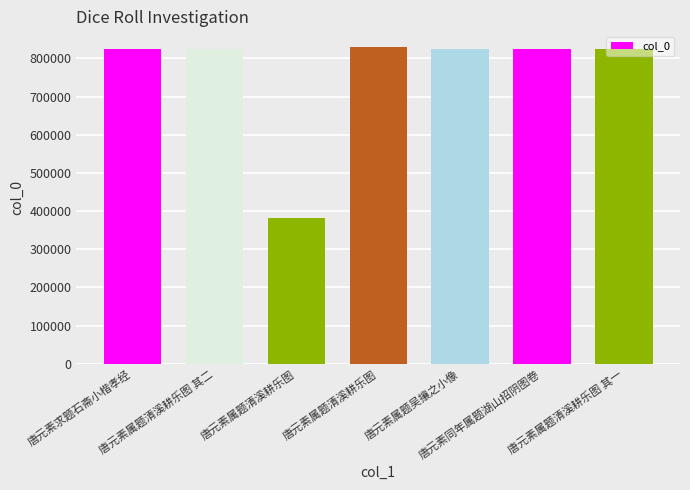

What is the sum of all values?

5338988